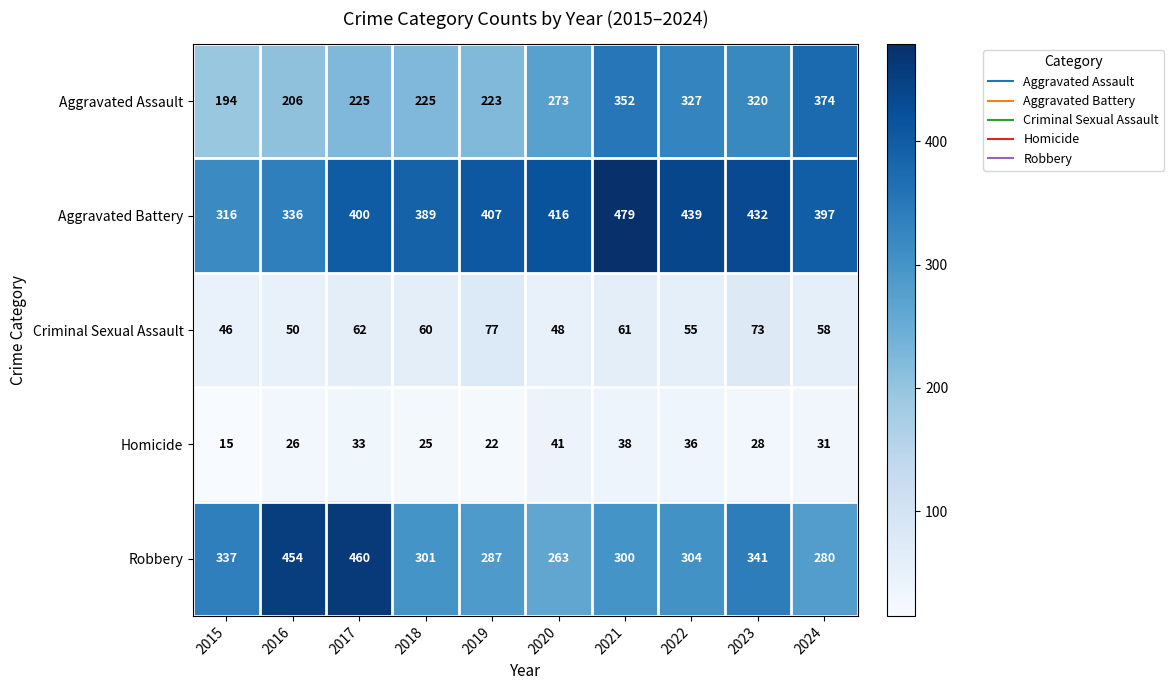

Rank the series at 2015 from lowest to highest value.

Homicide, Criminal Sexual Assault, Aggravated Assault, Aggravated Battery, Robbery